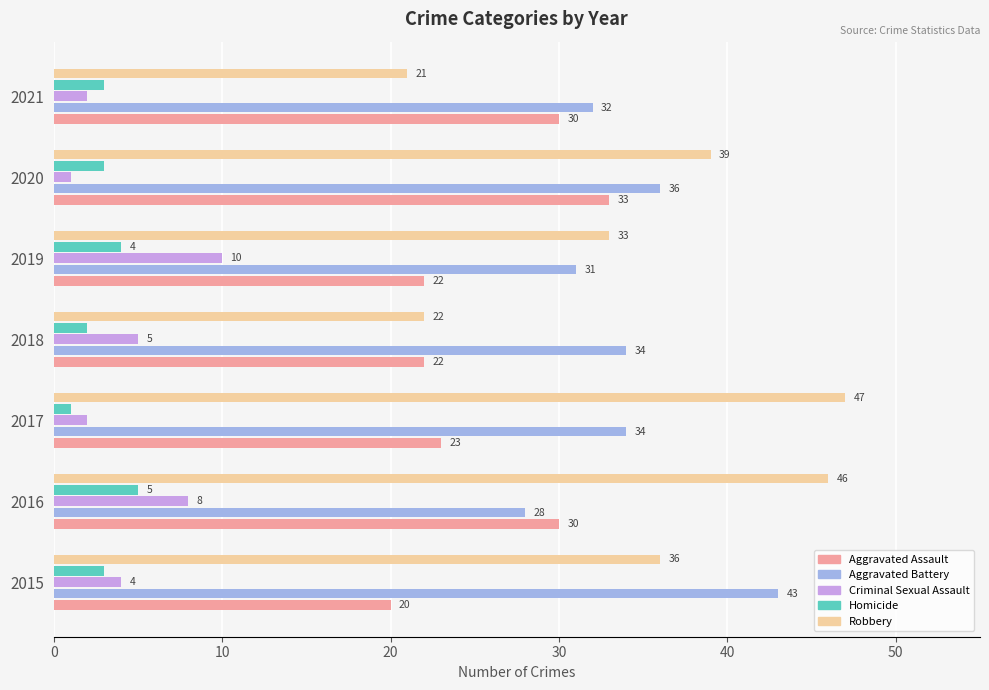

What is the average value of the Homicide series?

3